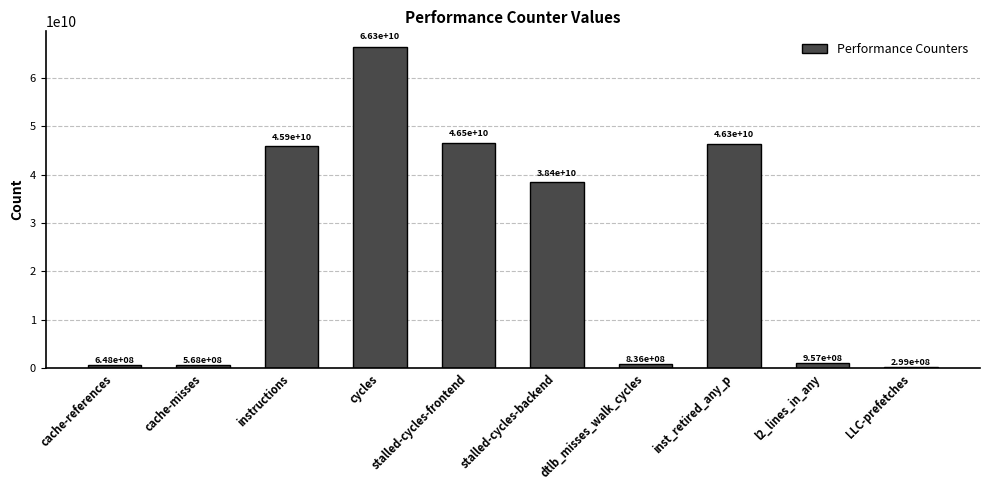

List the labels in order of value, smallest first.

LLC-prefetches, cache-misses, cache-references, dtlb_misses_walk_cycles, l2_lines_in_any, stalled-cycles-backend, instructions, inst_retired_any_p, stalled-cycles-frontend, cycles